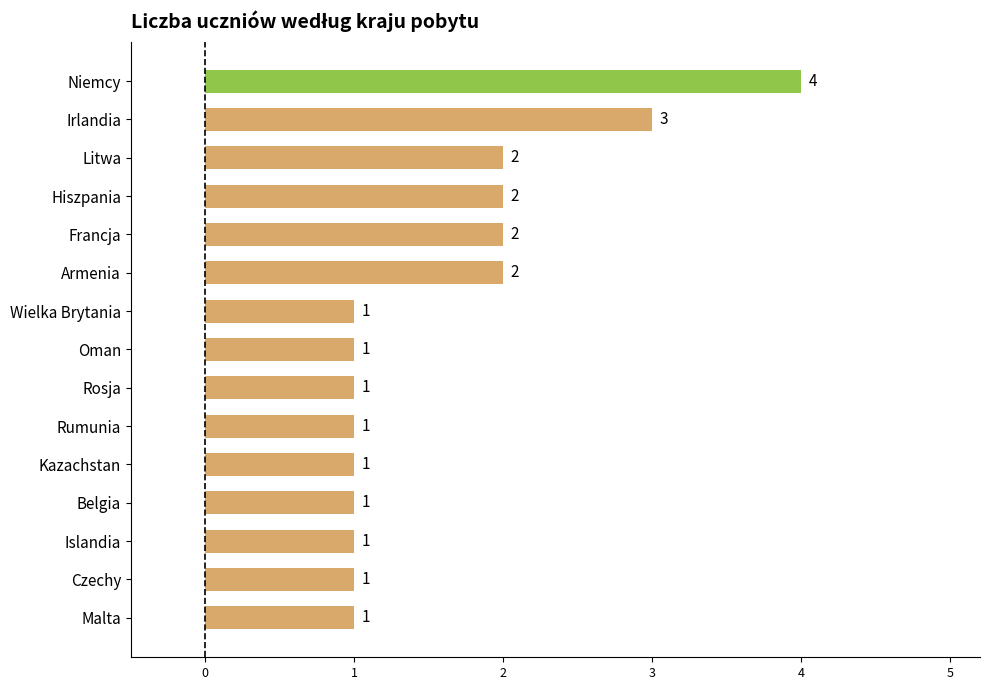

What is the sum of all values?

24